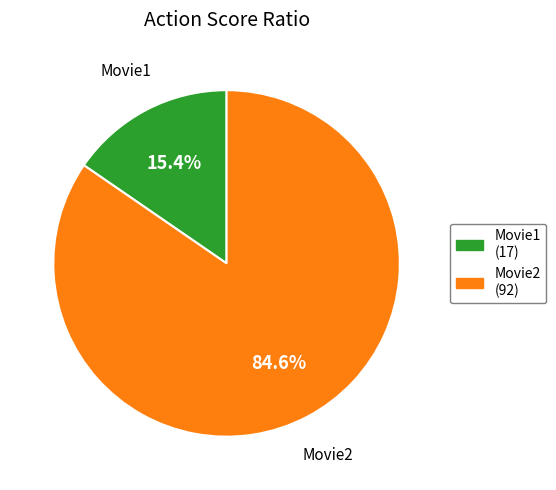

Which category has the biggest portion of the pie?

Movie2